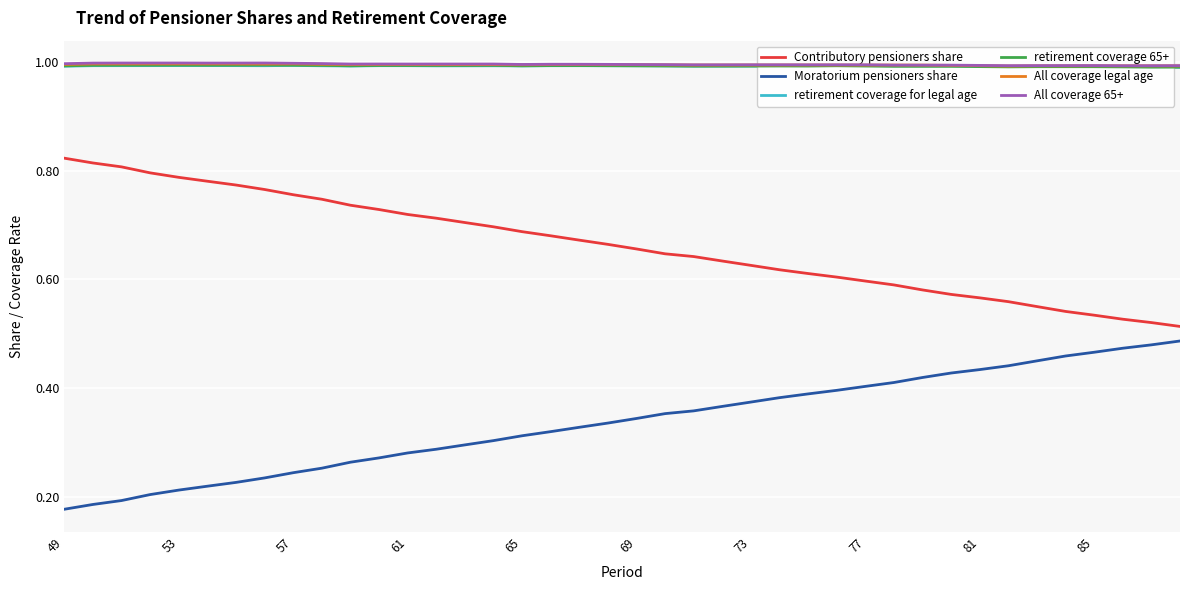

True or false: Contributory pensioners share has a value of 0.6 at 77.

True